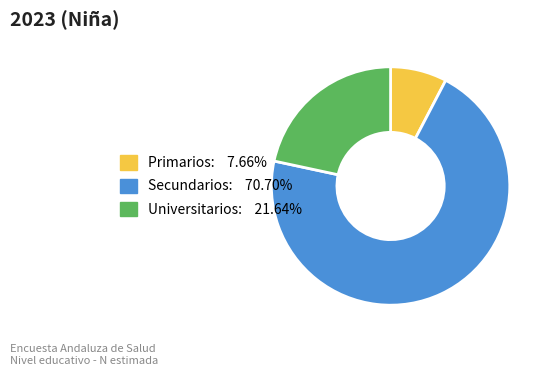

How many segments does this pie chart have?

3